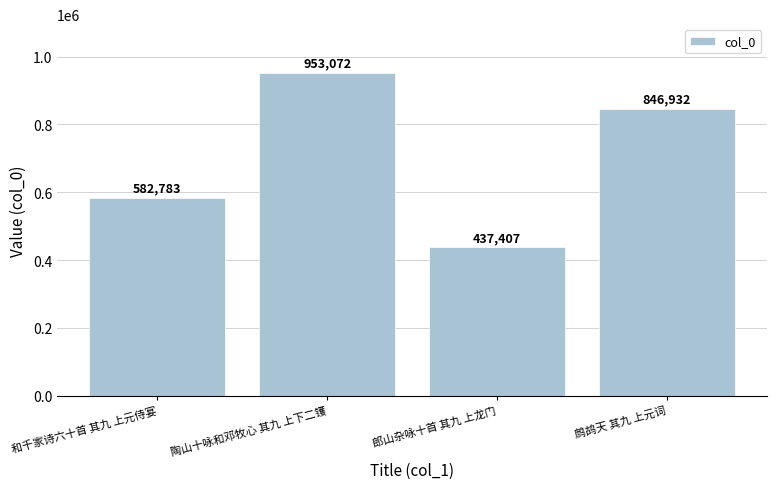

Reading left to right, what are all the values shown in this chart?

582783	953072	437407	846932